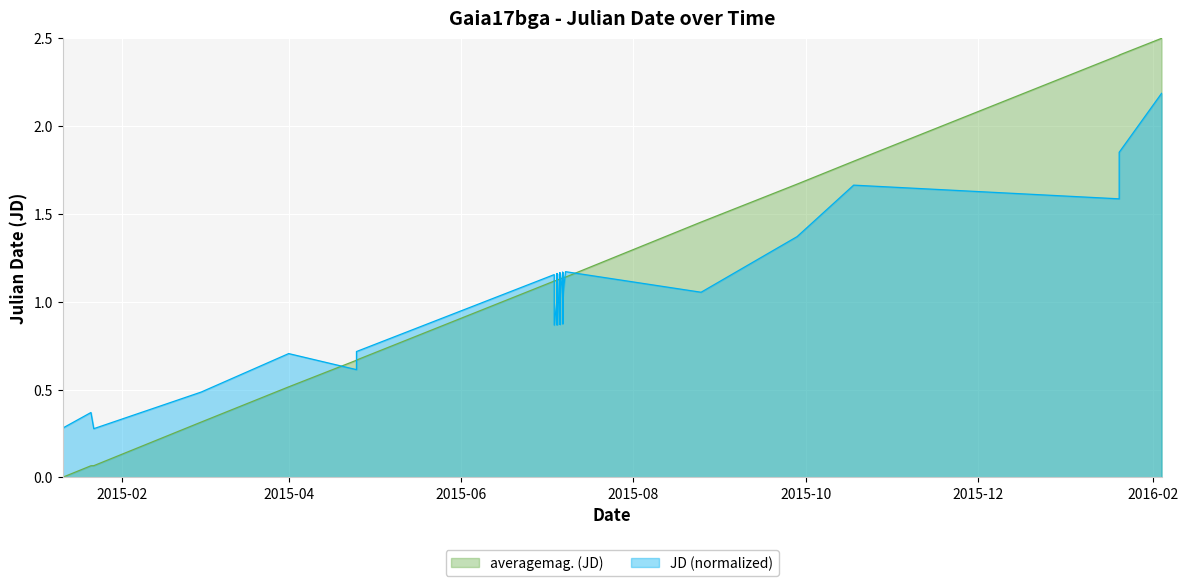

What is the value of the 30th point from the left?

1.1